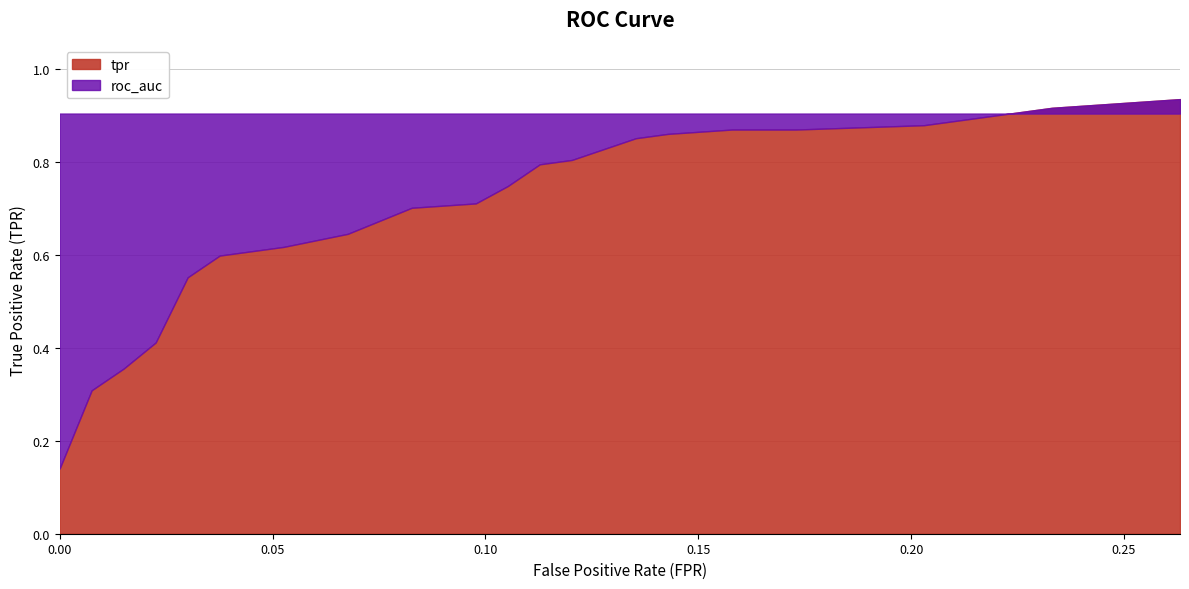

How many times do roc_auc and tpr cross each other?

1